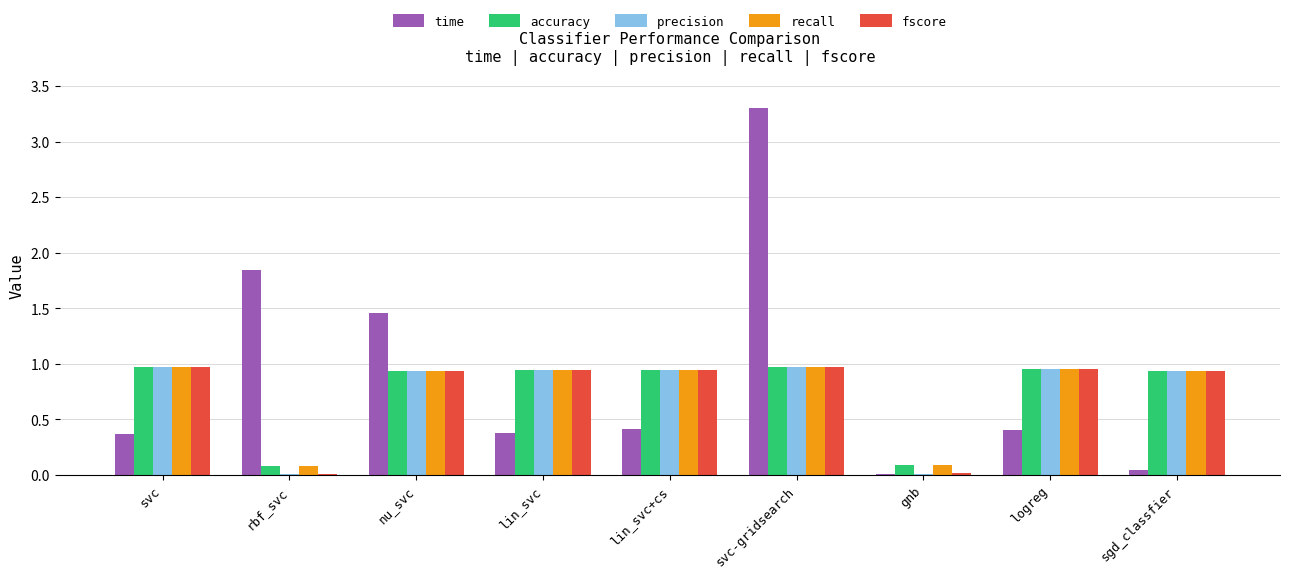

What is the sum of all precision values?

6.7